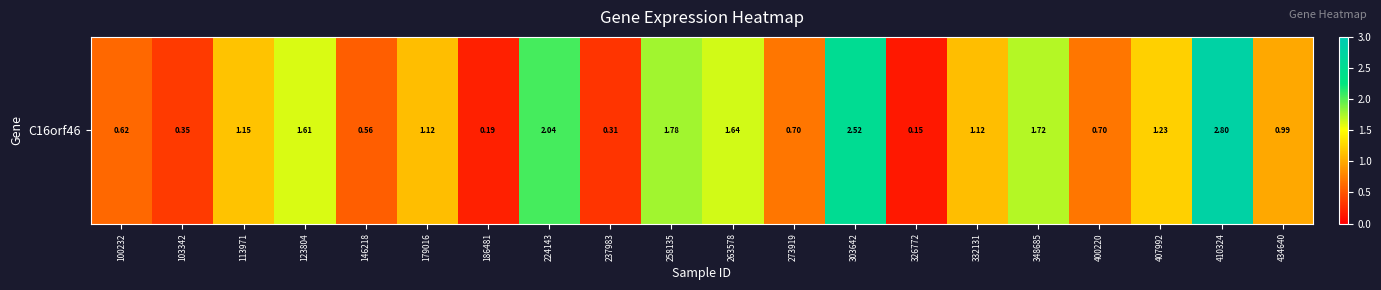

Rank the categories by value from highest to lowest.

410324, 303642, 224143, 258135, 348685, 263578, 123804, 407992, 113971, 179016, 332131, 434640, 273919, 400220, 100232, 146218, 103342, 237983, 186481, 326772